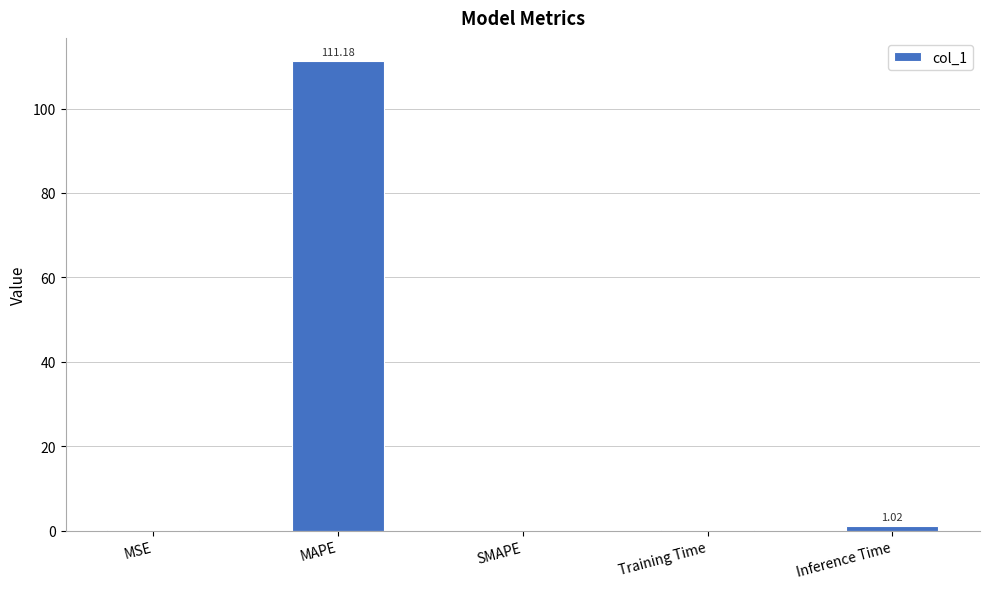

True or false: the data shows 0.0 at SMAPE.

True